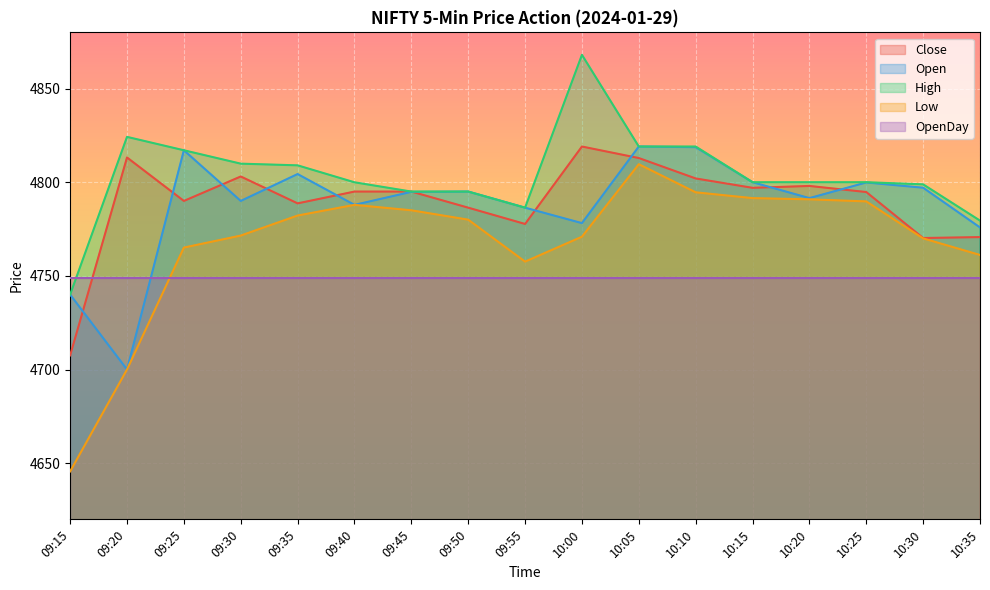

What is the smallest value displayed?

4645.6